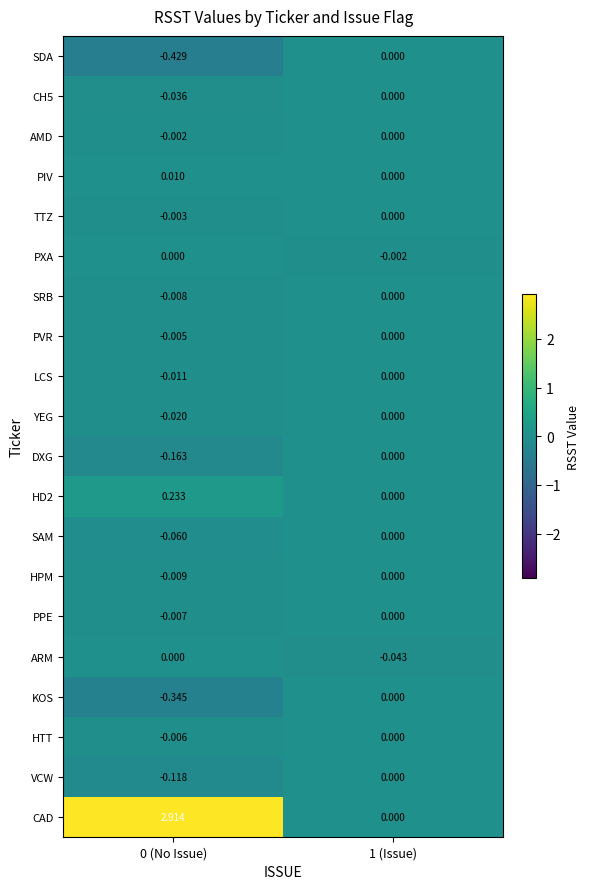

Which series has the largest total across all categories?

CAD